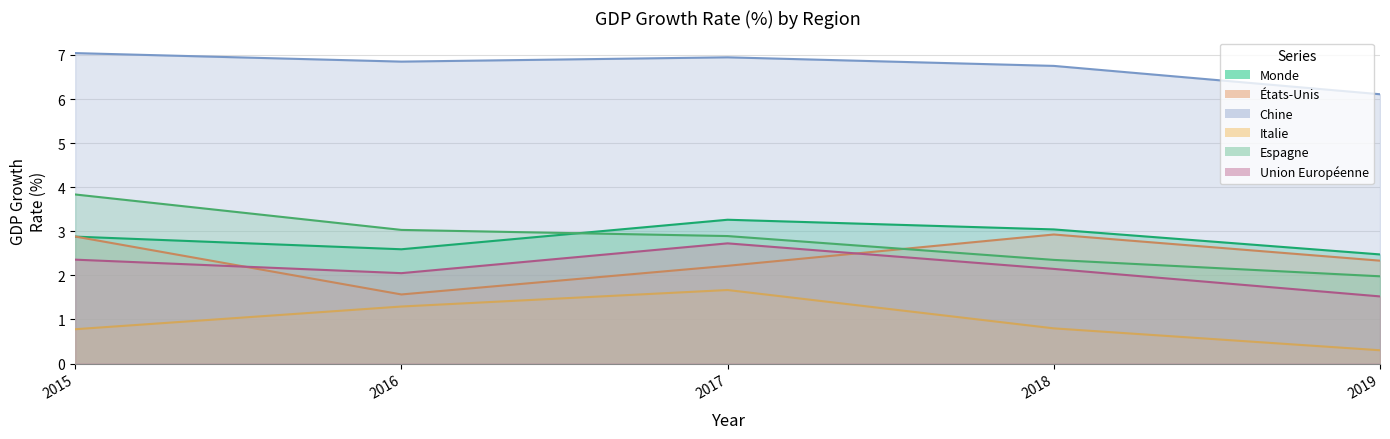

What is the value of the Italie point at the 5th from the left?

0.3